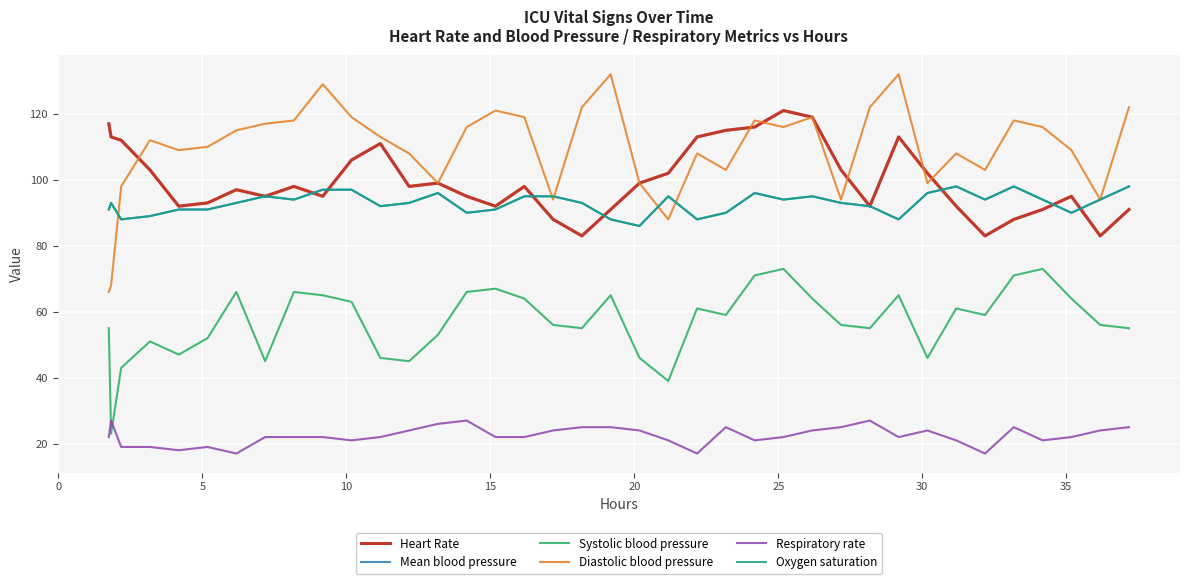

Which series has the largest range (max minus min)?

Diastolic blood pressure